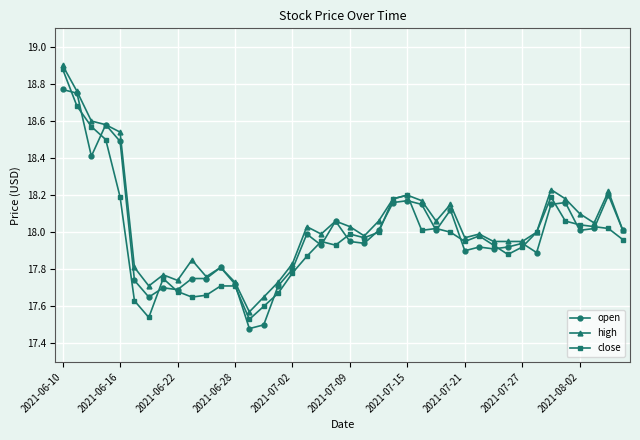

What is the difference between the maximum and second lowest values in the open series?

1.3